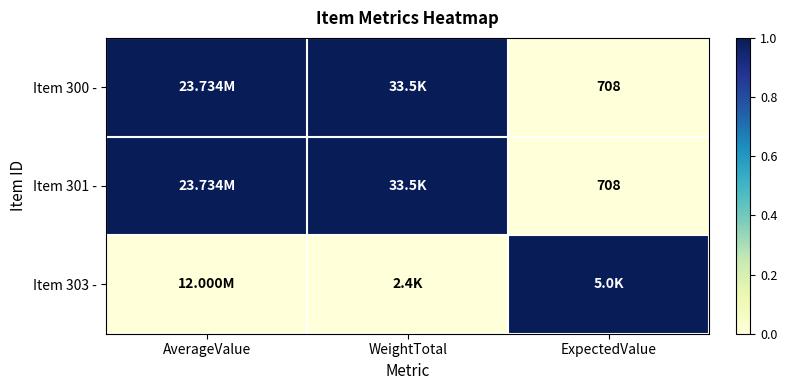

The Item 301 - series shows 0 at ExpectedValue. True or false?

True